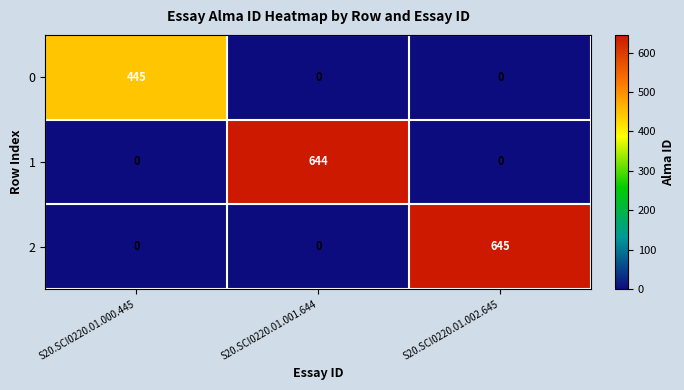

At how many categories does at least one series exceed 219?

3